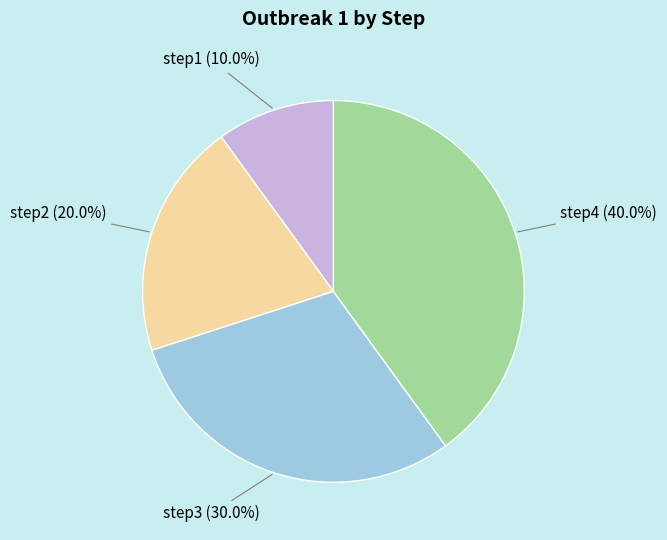

What is the ratio of the value at step3 to the value at step1?

3.0